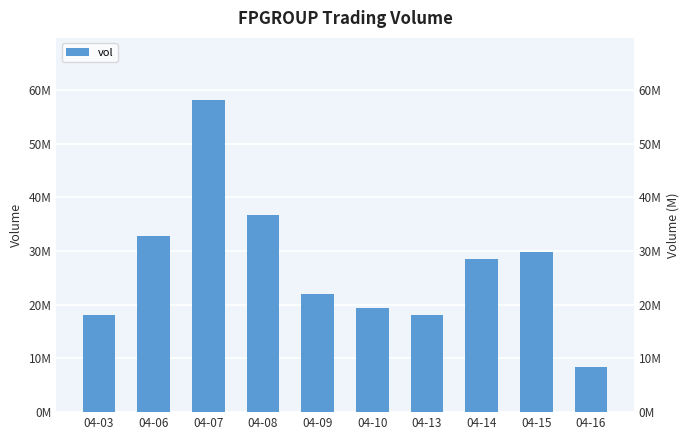

Which has a higher value, 04-07 or 04-03?

04-07